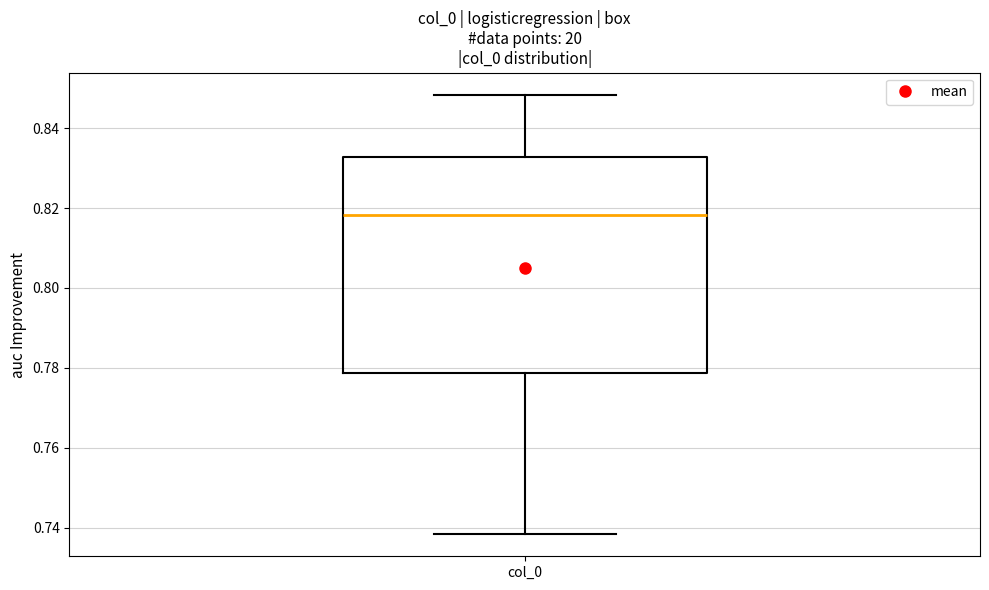

Where does the upper whisker of the box for col_0 end on the y-axis? The values are not printed on the chart, so give them approximately, as read against the axis.

0.848